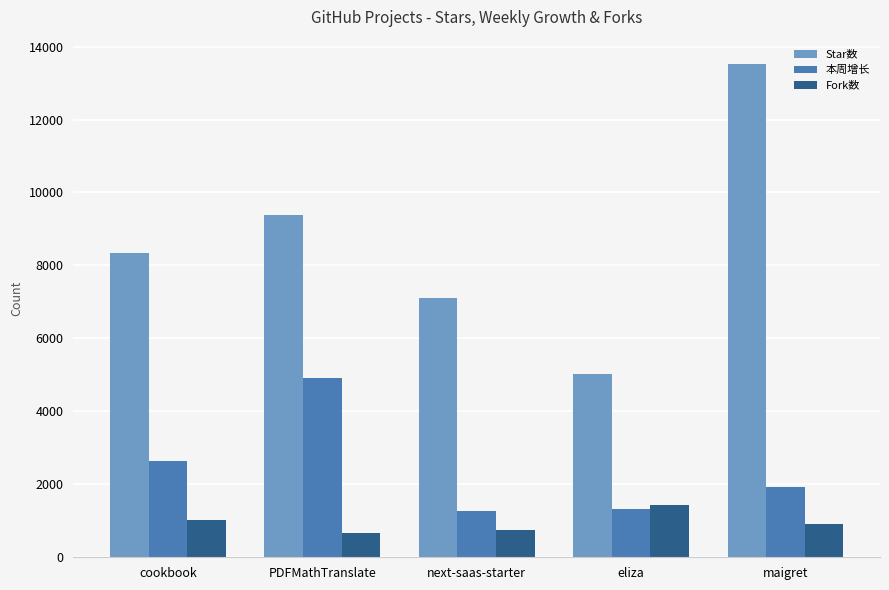

The 本周增长 series shows 1119 at cookbook. True or false?

False